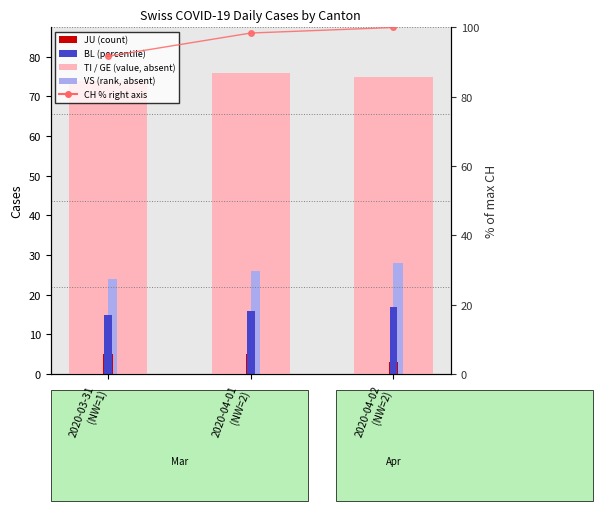

At 2020-03-31
(NW=1), list the series in order from smallest to largest.

JU, BL, VS, GE, TI, CH (% of max)